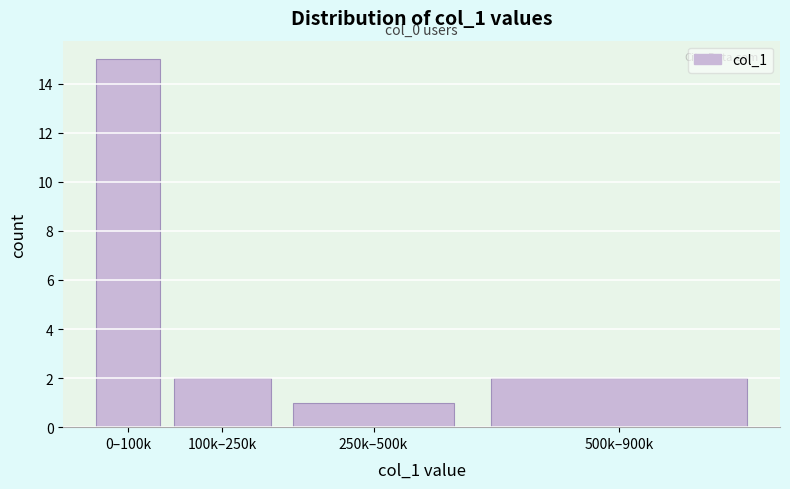

Reading left to right, transcribe all the data shown in this chart.

0–100k=15	100k–250k=2	250k–500k=1	500k–900k=2